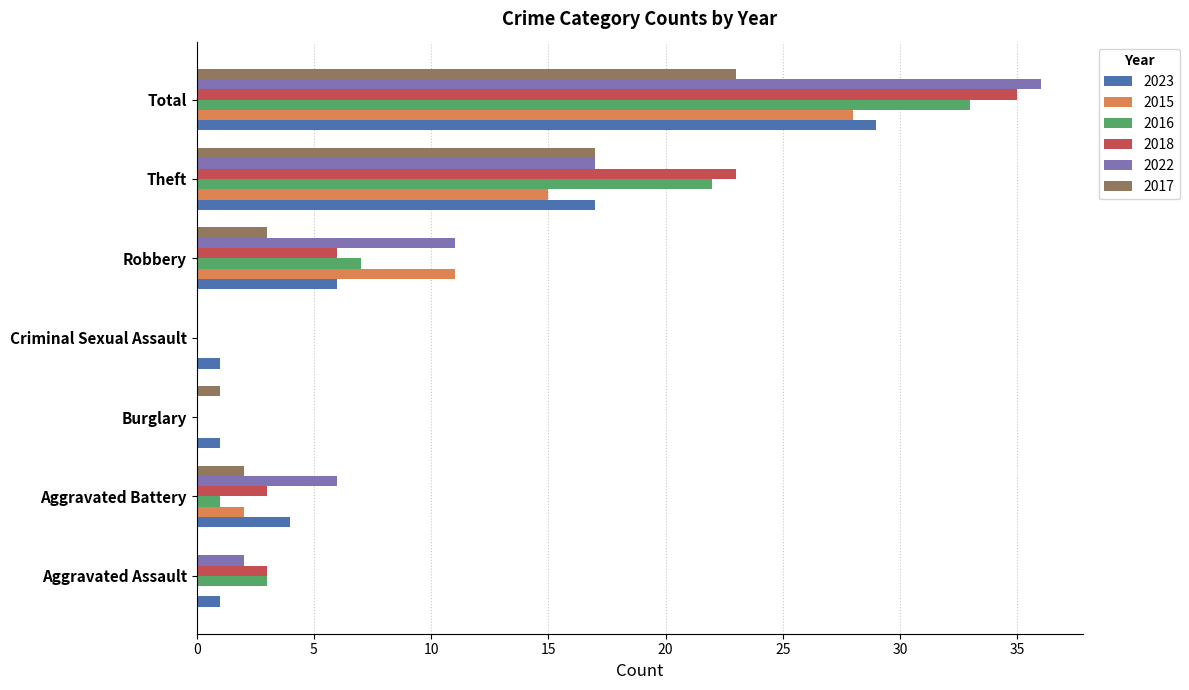

Which series changed the most between Aggravated Battery and Robbery?

2015